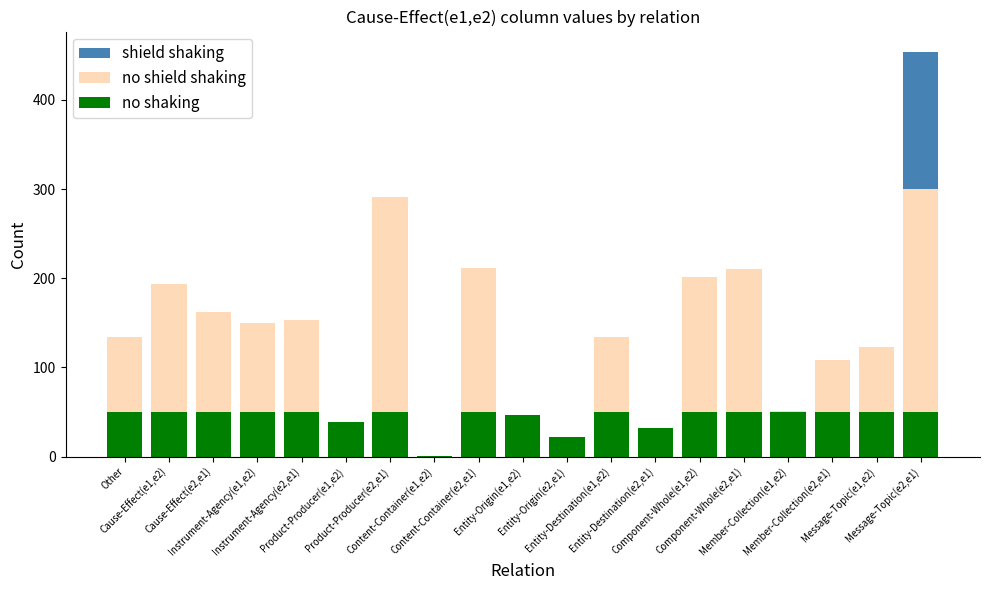

Read the no shaking value at Entity-Origin(e1,e2).

47